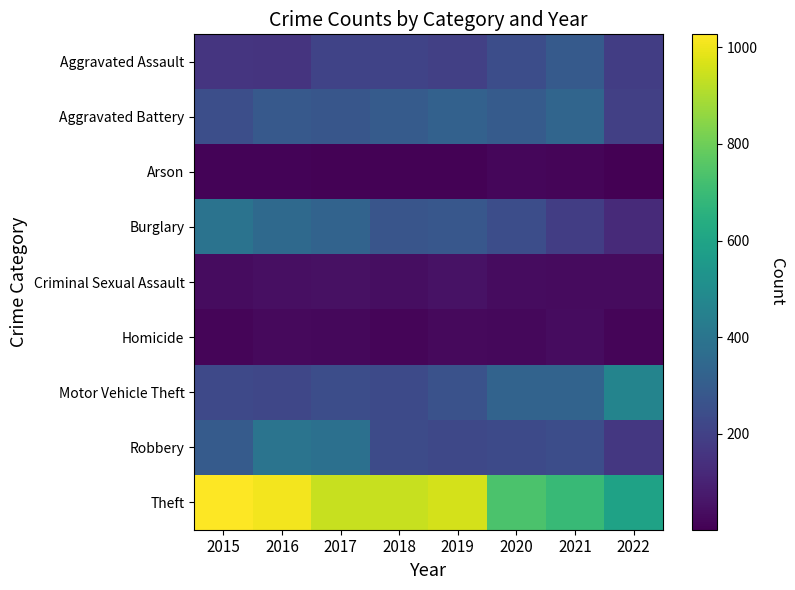

What is the spread (max minus min) of values at 2018?

932